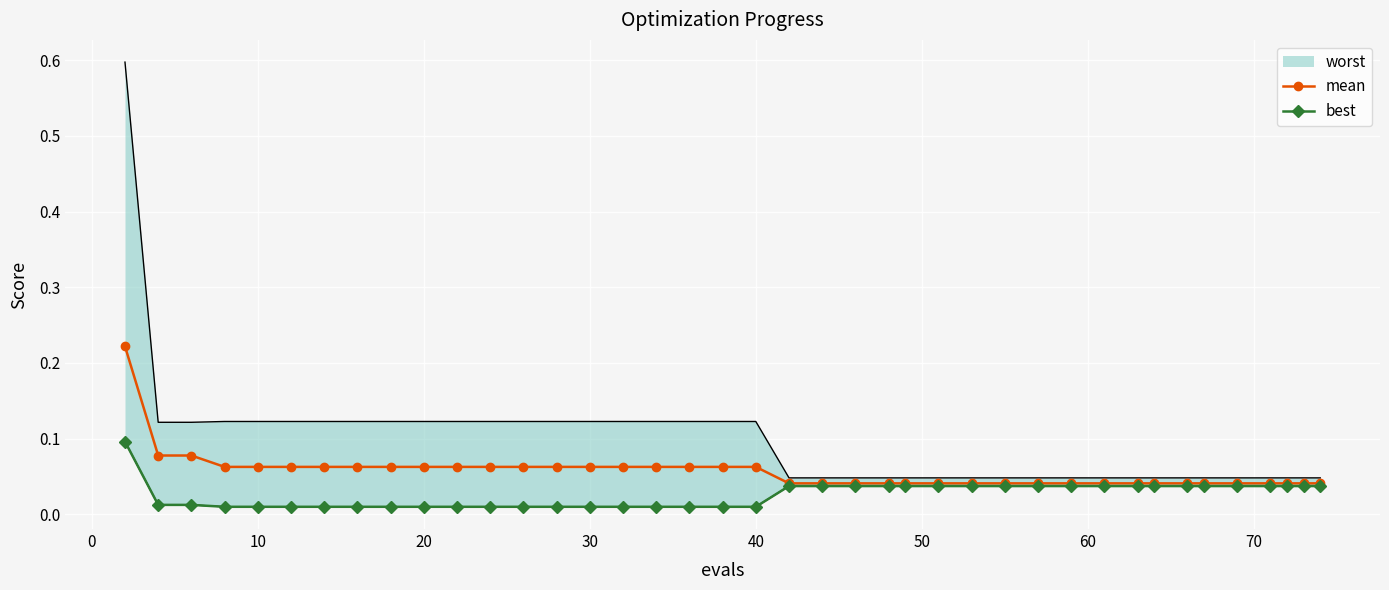

How many mean values are between 0 and 1?

40